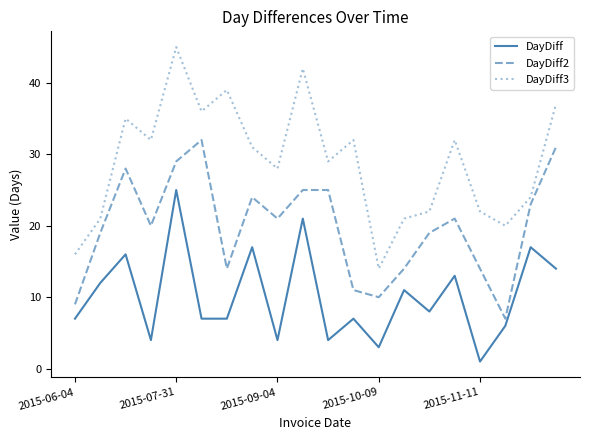

Rank the series by their average value, from highest to lowest.

DayDiff3, DayDiff2, DayDiff